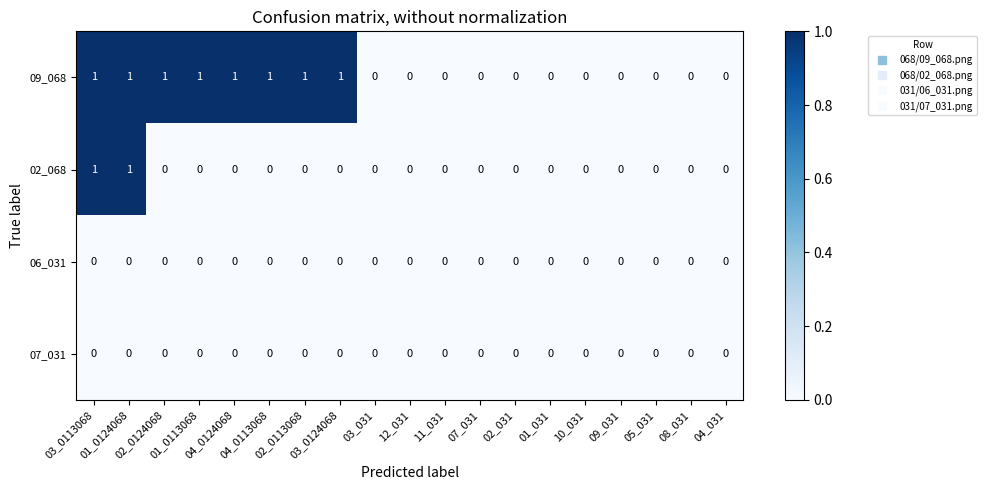

Which series has the largest total across all categories?

09_068